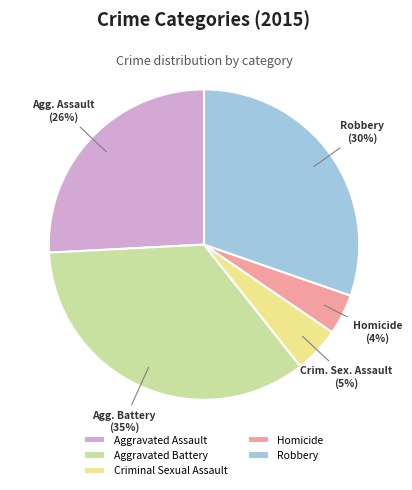

How many slices are in this pie chart?

5